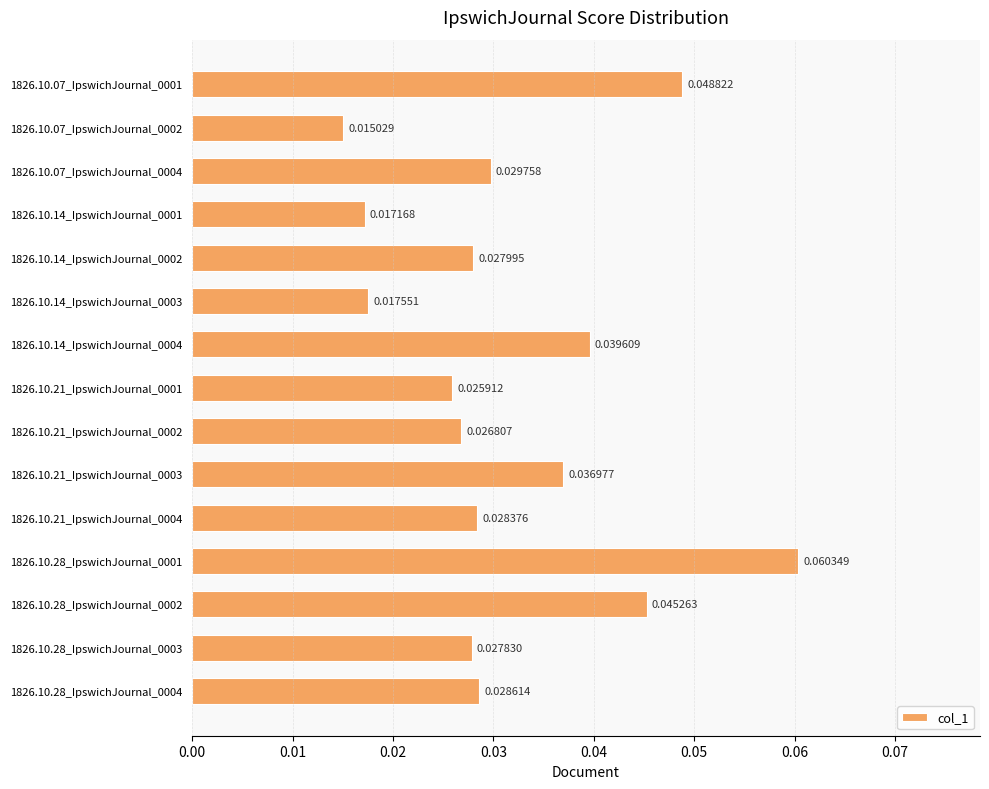

Rank the categories by value from highest to lowest.

1826.10.28_IpswichJournal_0001, 1826.10.07_IpswichJournal_0001, 1826.10.28_IpswichJournal_0002, 1826.10.14_IpswichJournal_0004, 1826.10.21_IpswichJournal_0003, 1826.10.07_IpswichJournal_0004, 1826.10.28_IpswichJournal_0004, 1826.10.21_IpswichJournal_0004, 1826.10.14_IpswichJournal_0002, 1826.10.28_IpswichJournal_0003, 1826.10.21_IpswichJournal_0002, 1826.10.21_IpswichJournal_0001, 1826.10.14_IpswichJournal_0003, 1826.10.14_IpswichJournal_0001, 1826.10.07_IpswichJournal_0002